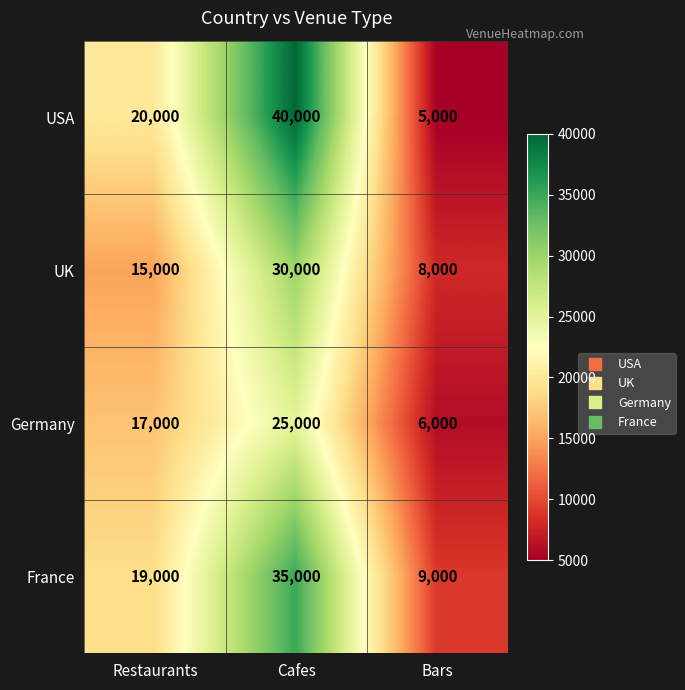

Between Cafes and Bars, which series saw the biggest shift?

USA